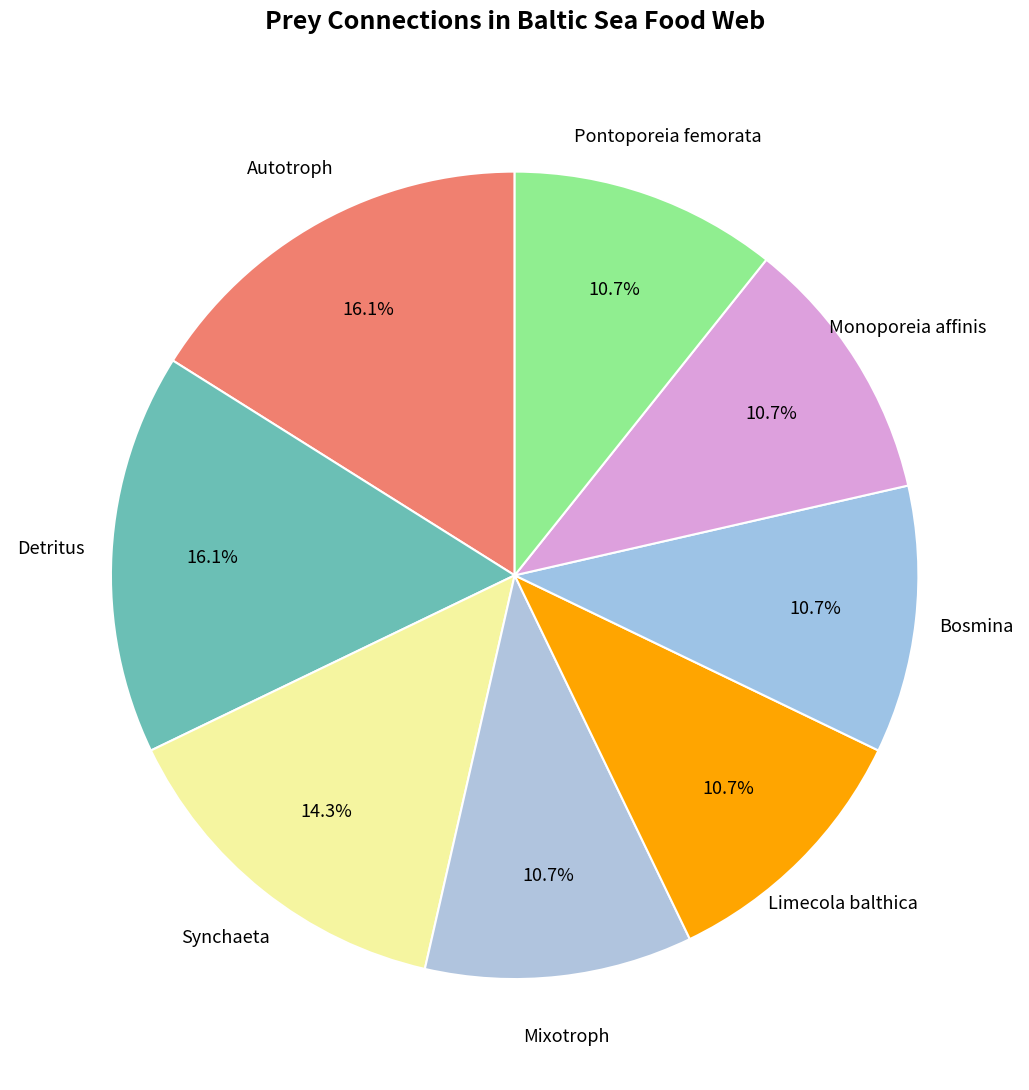

Is there any slice that represents more than half of the pie?

No